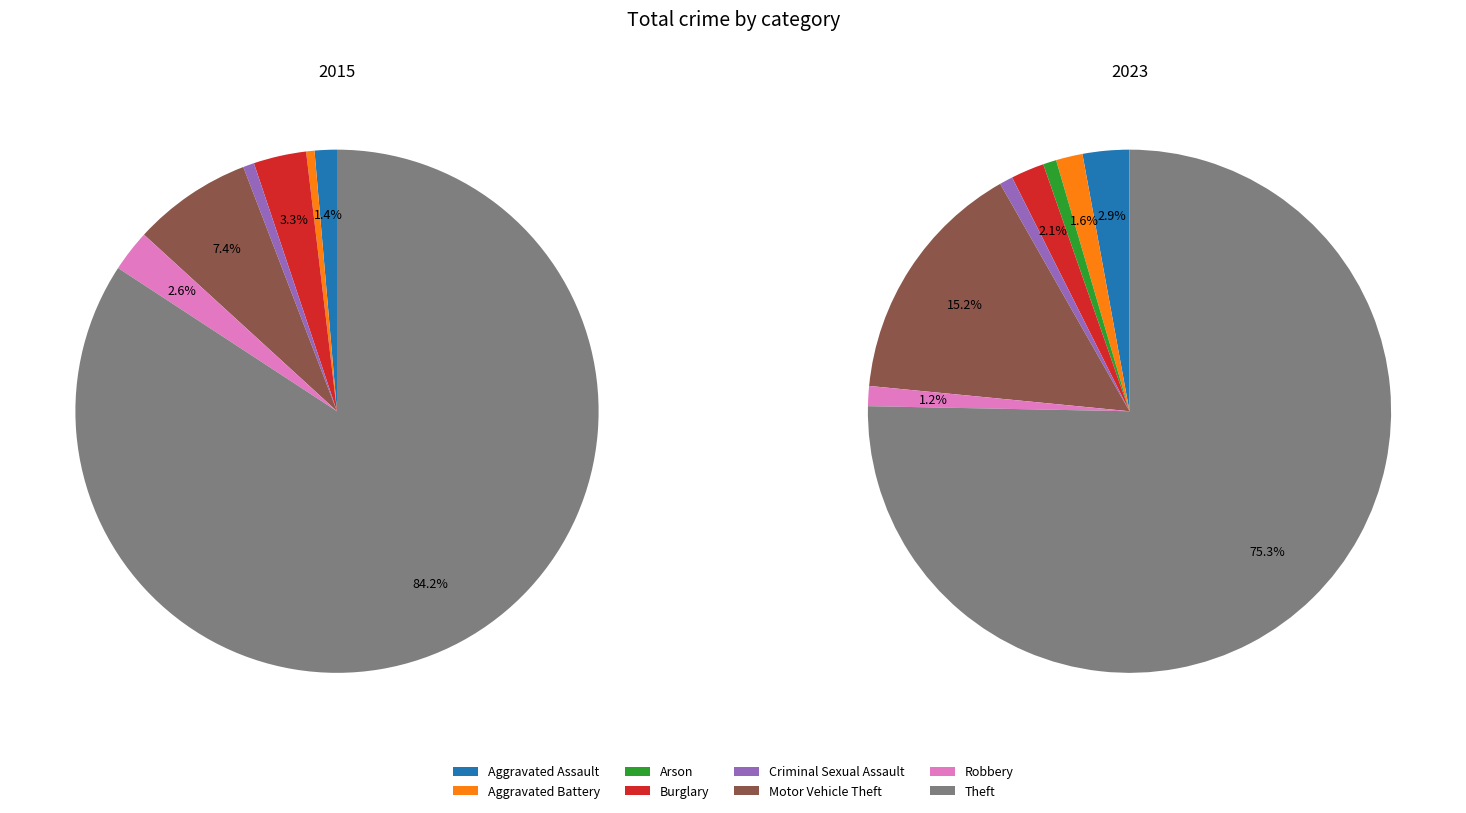

To the nearest percent, what is the average slice percentage?

12%